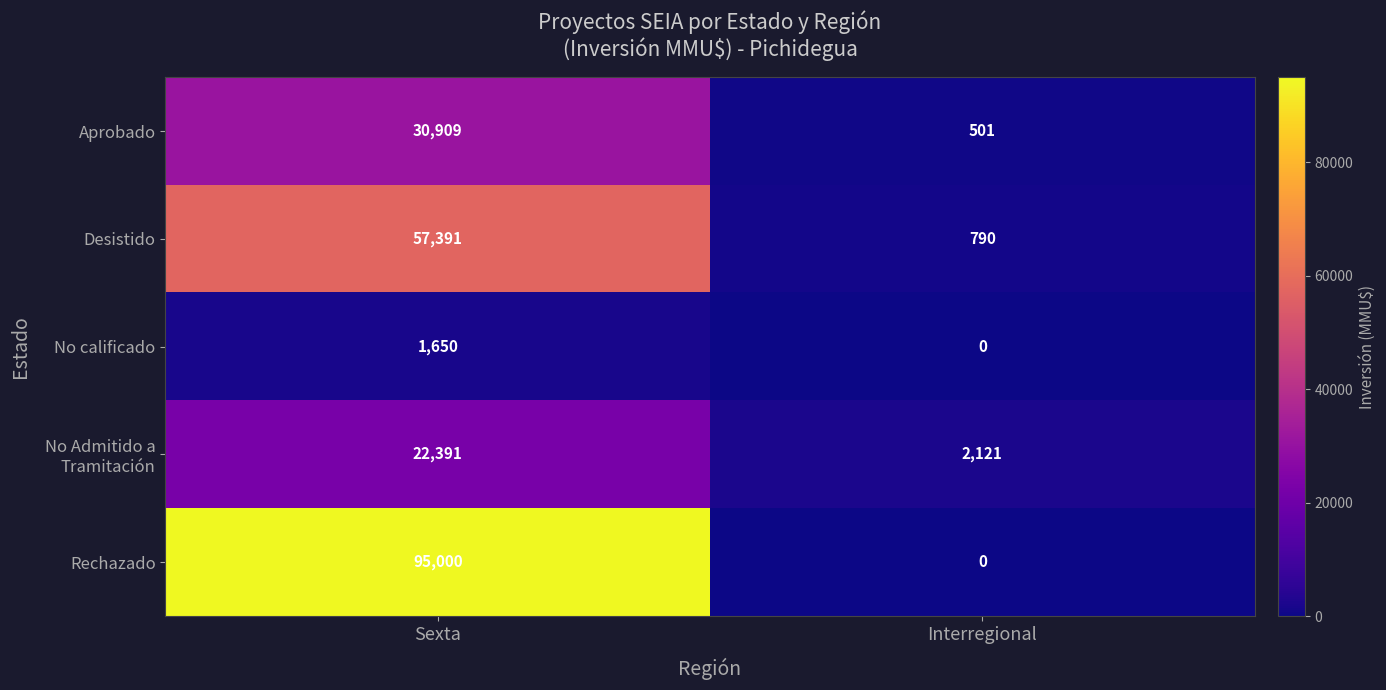

True or false: Desistido has a value of 57391 at Sexta.

True